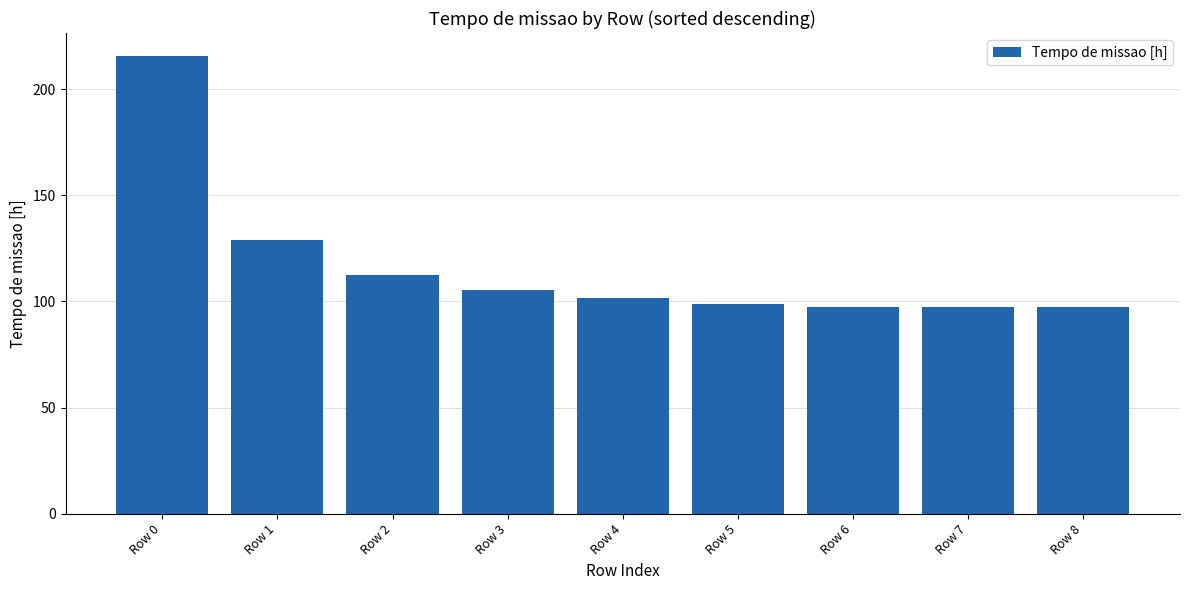

How many bars are there in total?

9